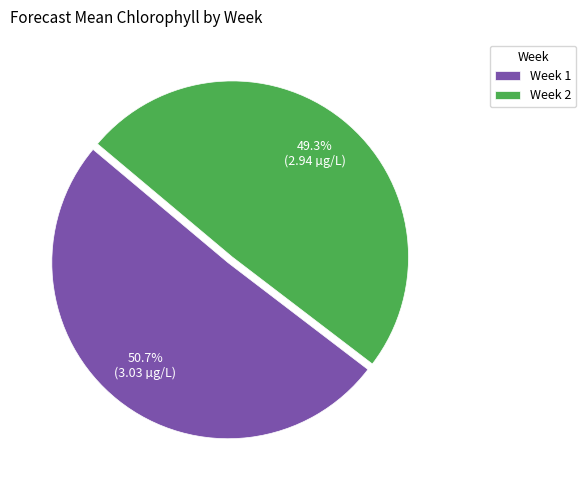

To the nearest percent, what is the average slice percentage?

50%